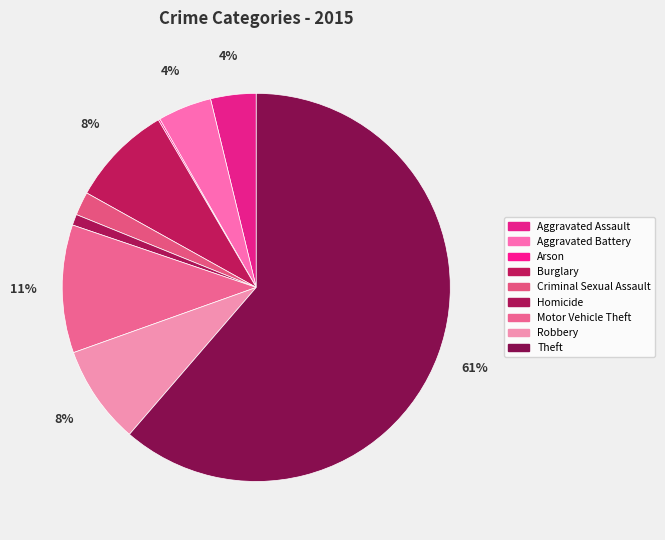

What is the ratio of the value at Motor Vehicle Theft to the value at Burglary?

1.3